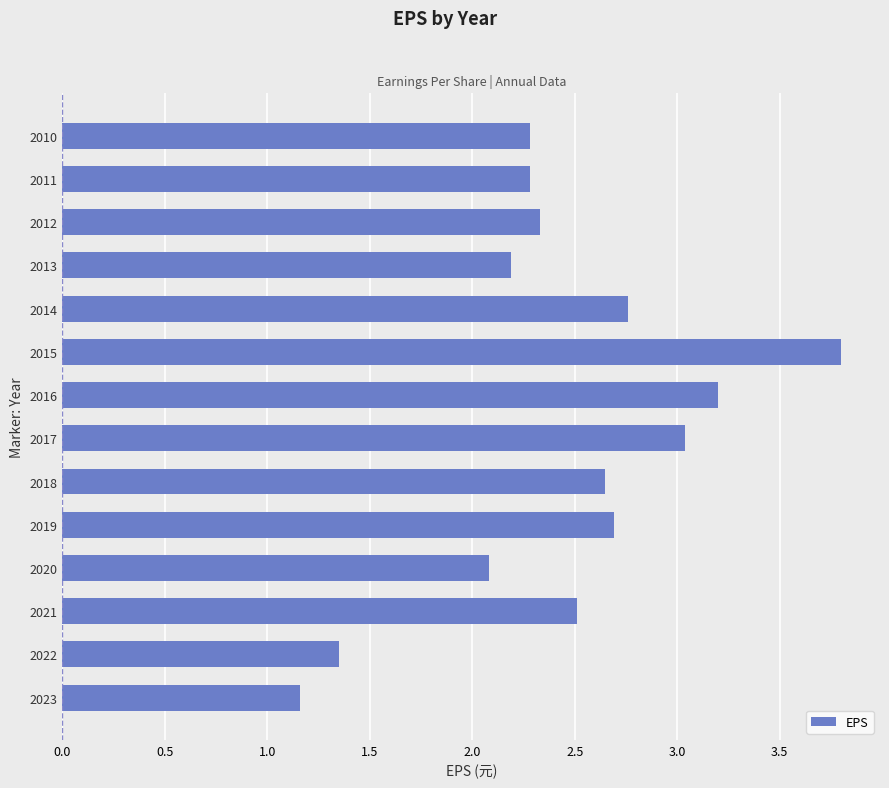

What is the sum of all values?

34.3